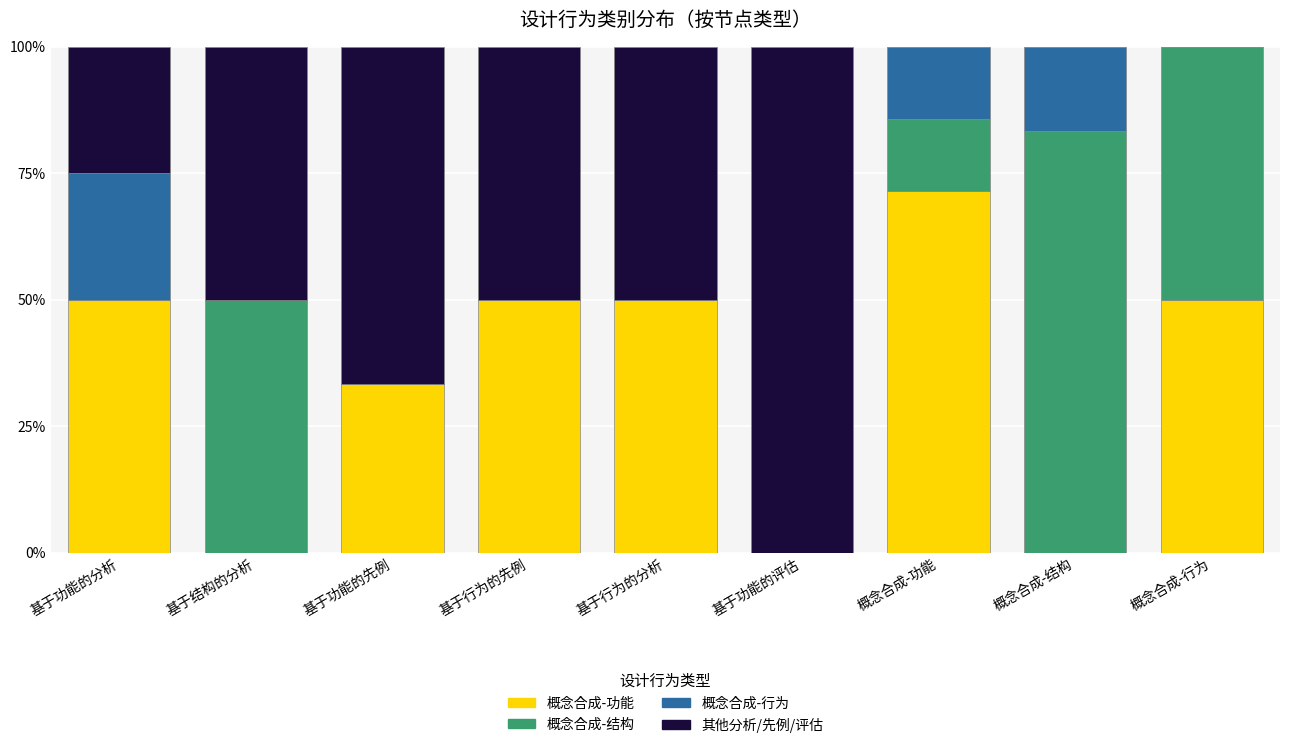

What is the total value across all series at 基于行为的先例?

100.0